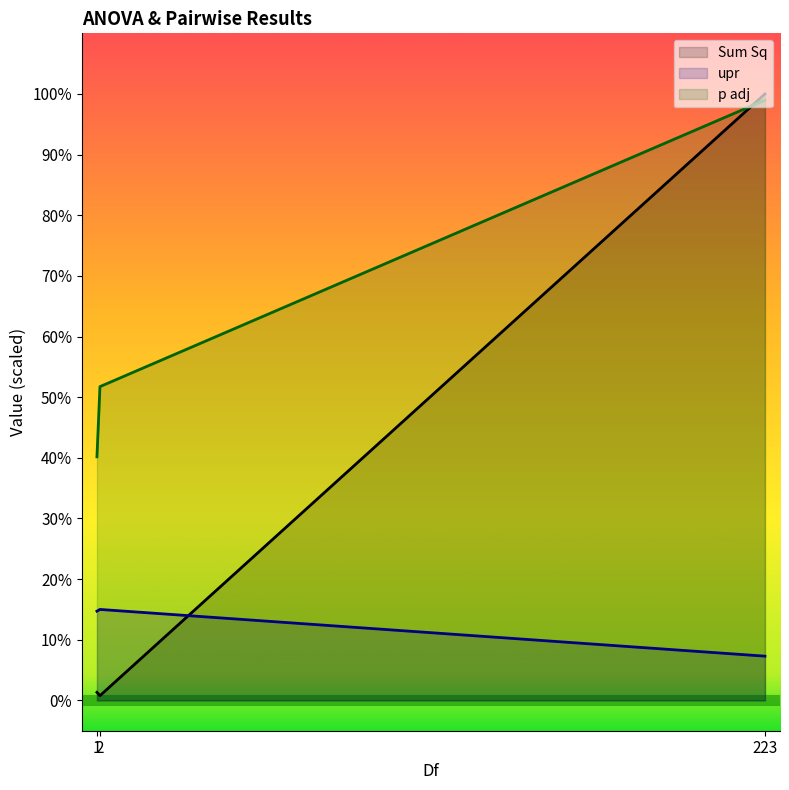

What is the value of the p adj point at the 3rd from the left?

99.0